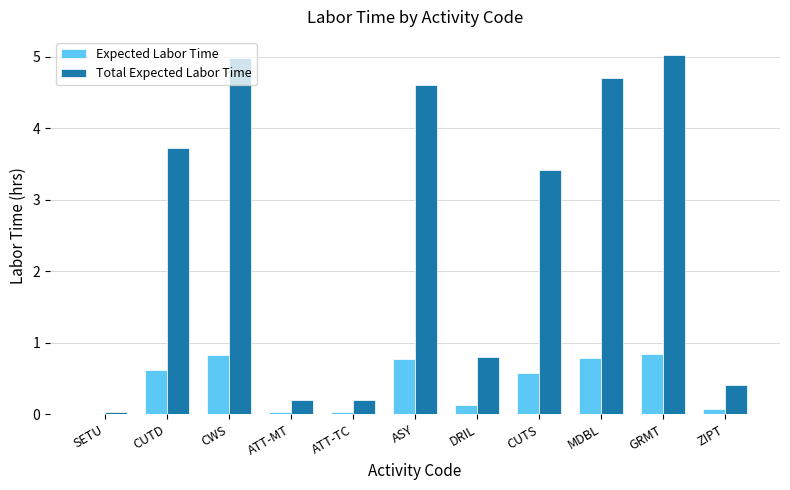

What is the highest value of the Expected Labor Time series?

0.8